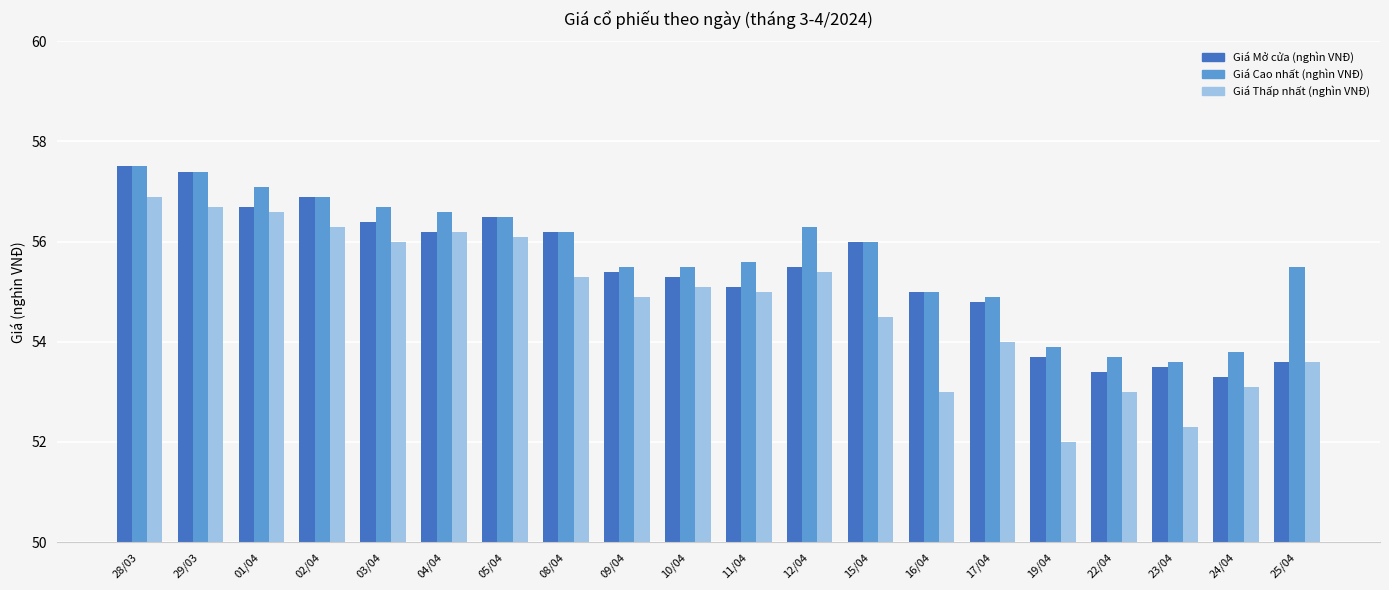

What is the minimum value for Giá Mở cửa (nghìn VNĐ)?

53.3